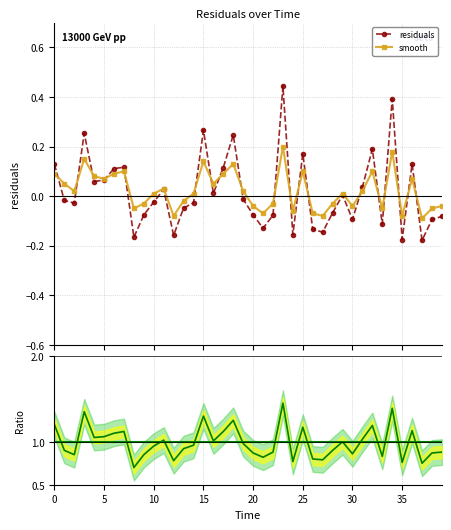

How many lines are shown in the chart?

3